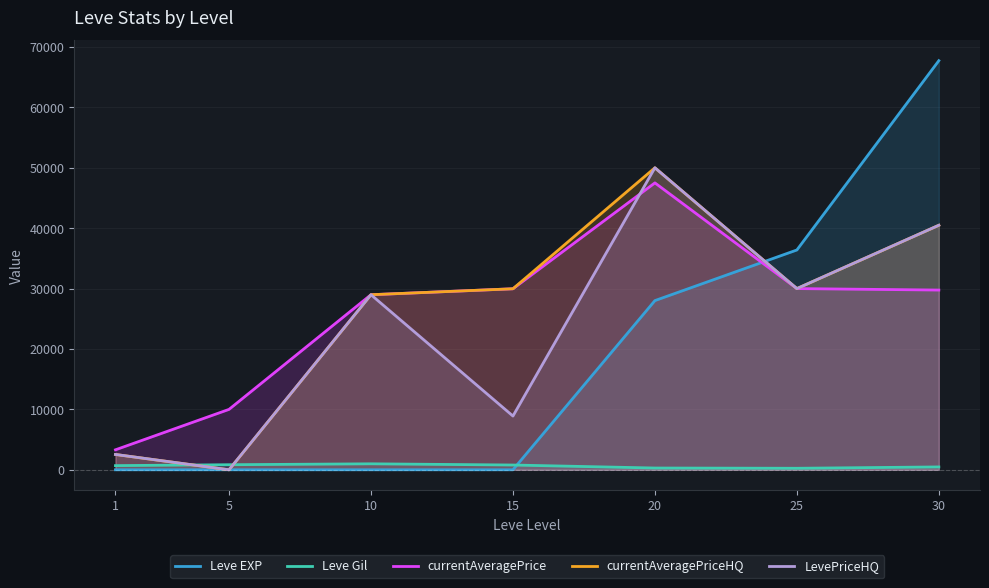

At which label does Leve Gil reach its minimum?

25